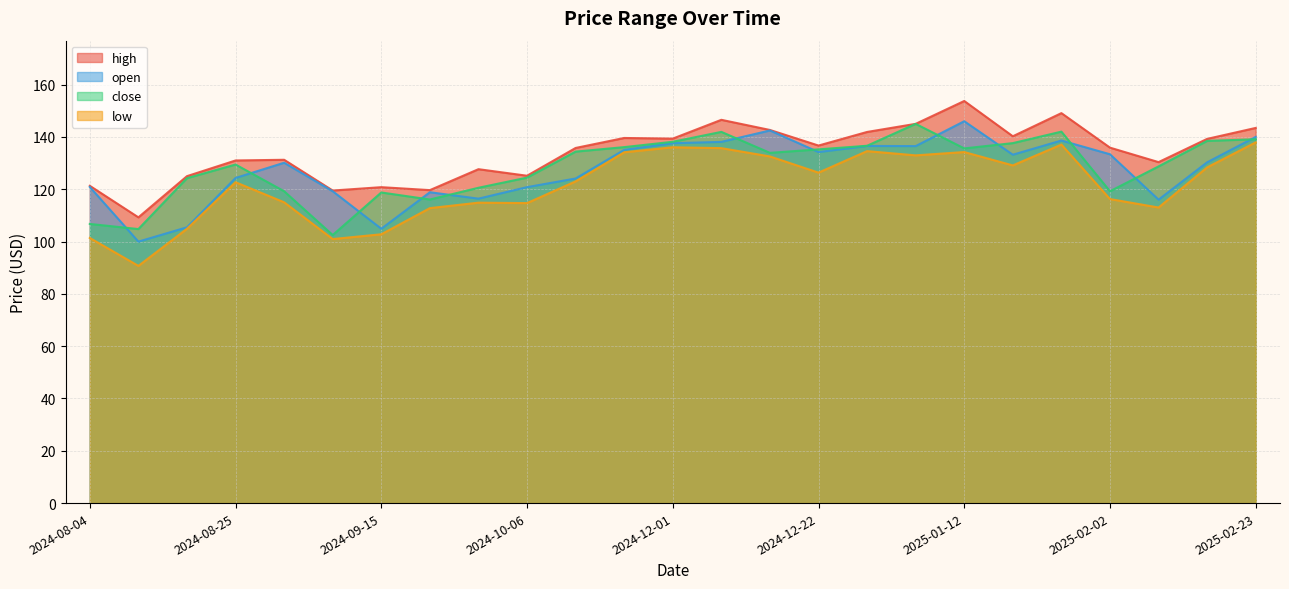

At how many categories does at least one series exceed 110?

24